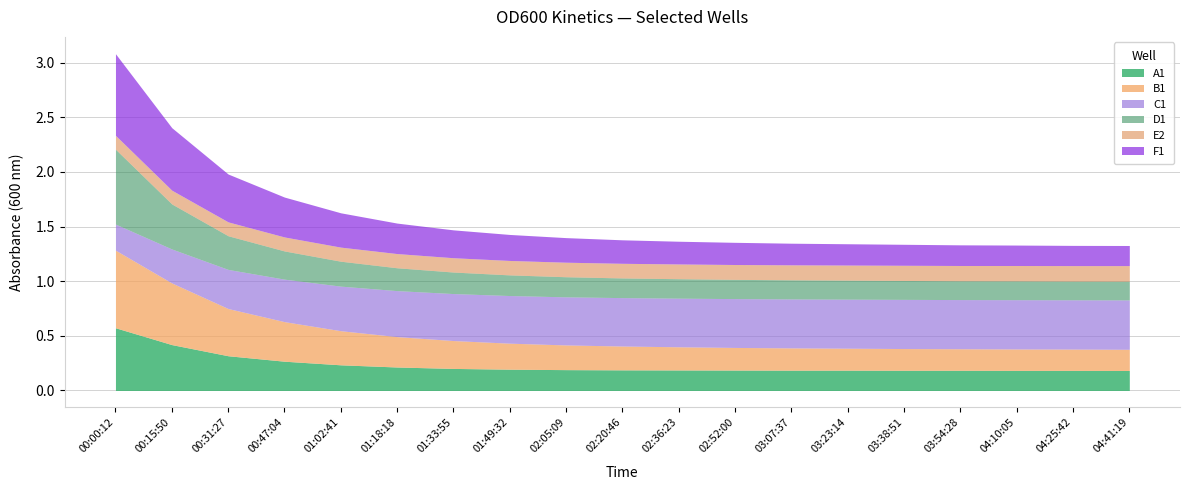

True or false: D1 and E2 cross at least once.

False